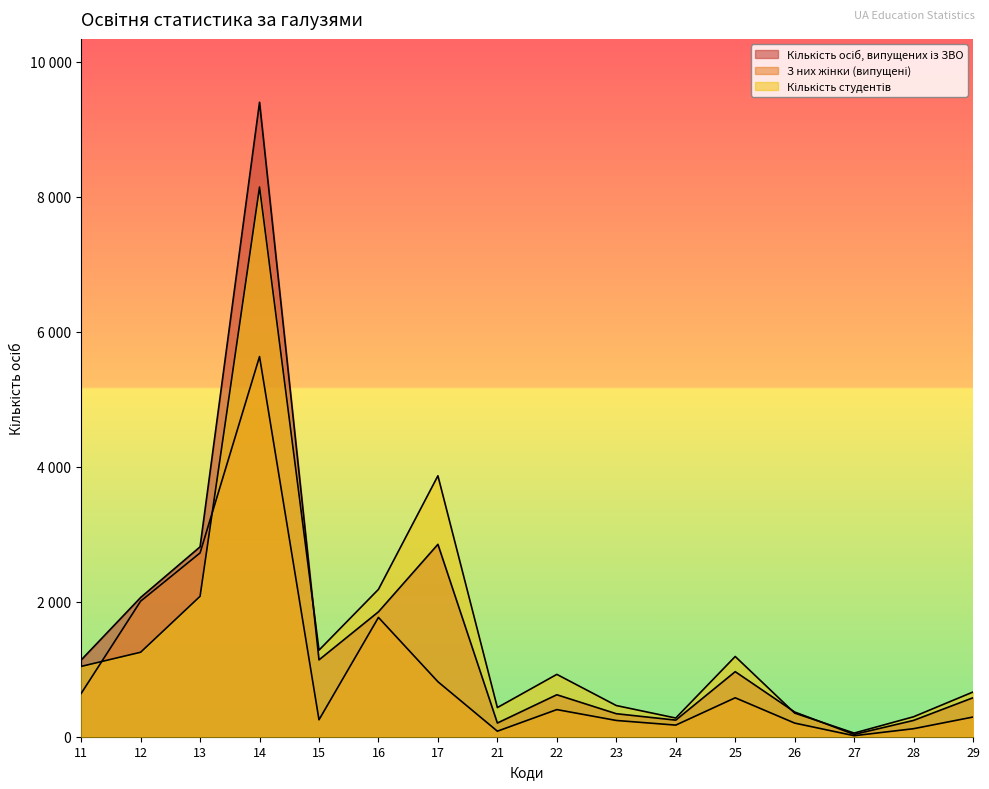

What is the maximum value for З них жінки (випущені)?

5634